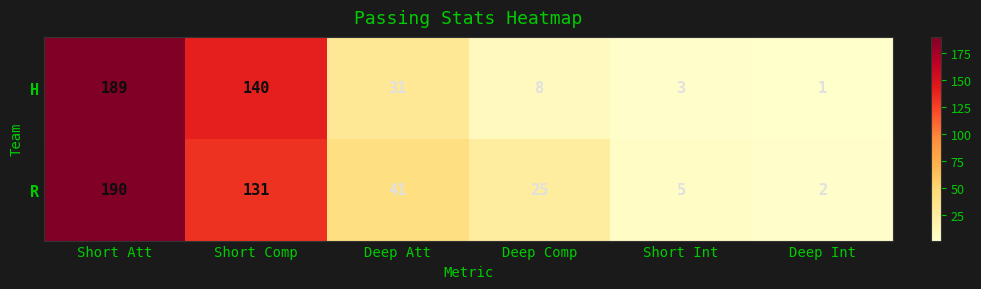

The H series shows 13 at Deep Comp. True or false?

False